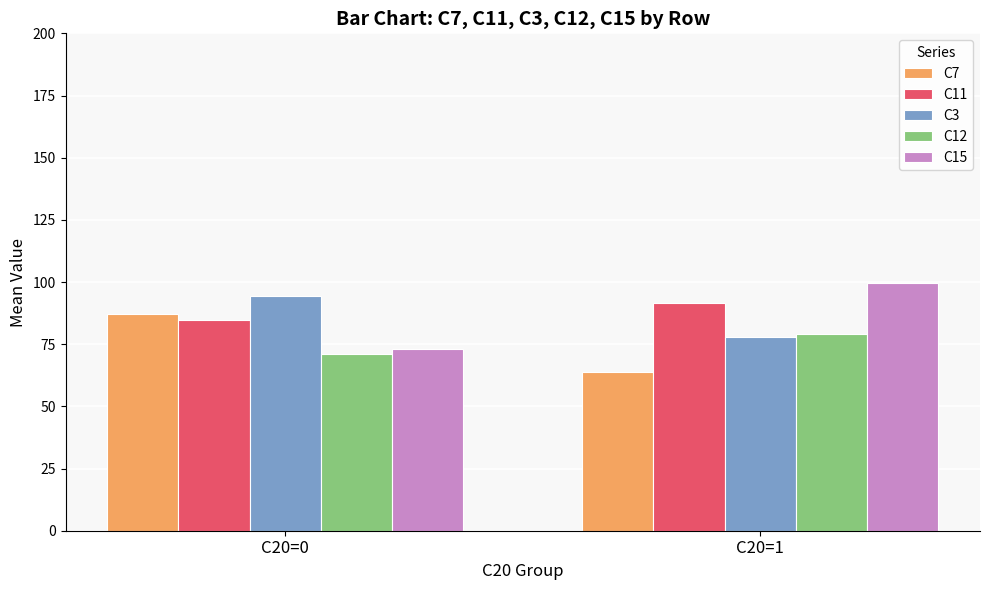

Are the bars horizontal?

No